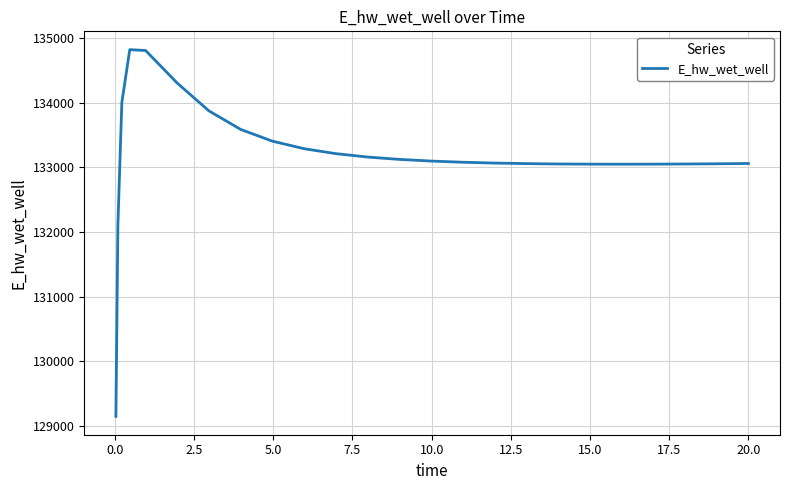

What is the greatest value displayed?

134825.4